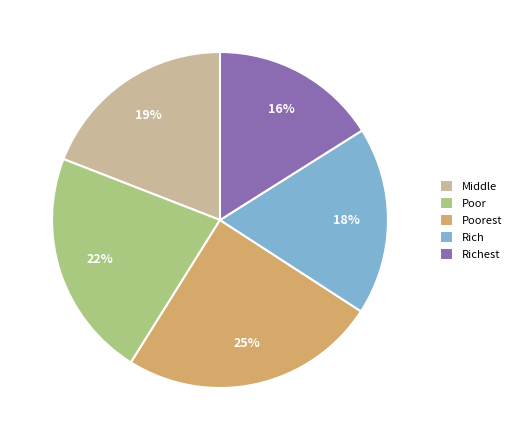

To the nearest percent, what is the difference between the largest and smallest slice percentages?

9%